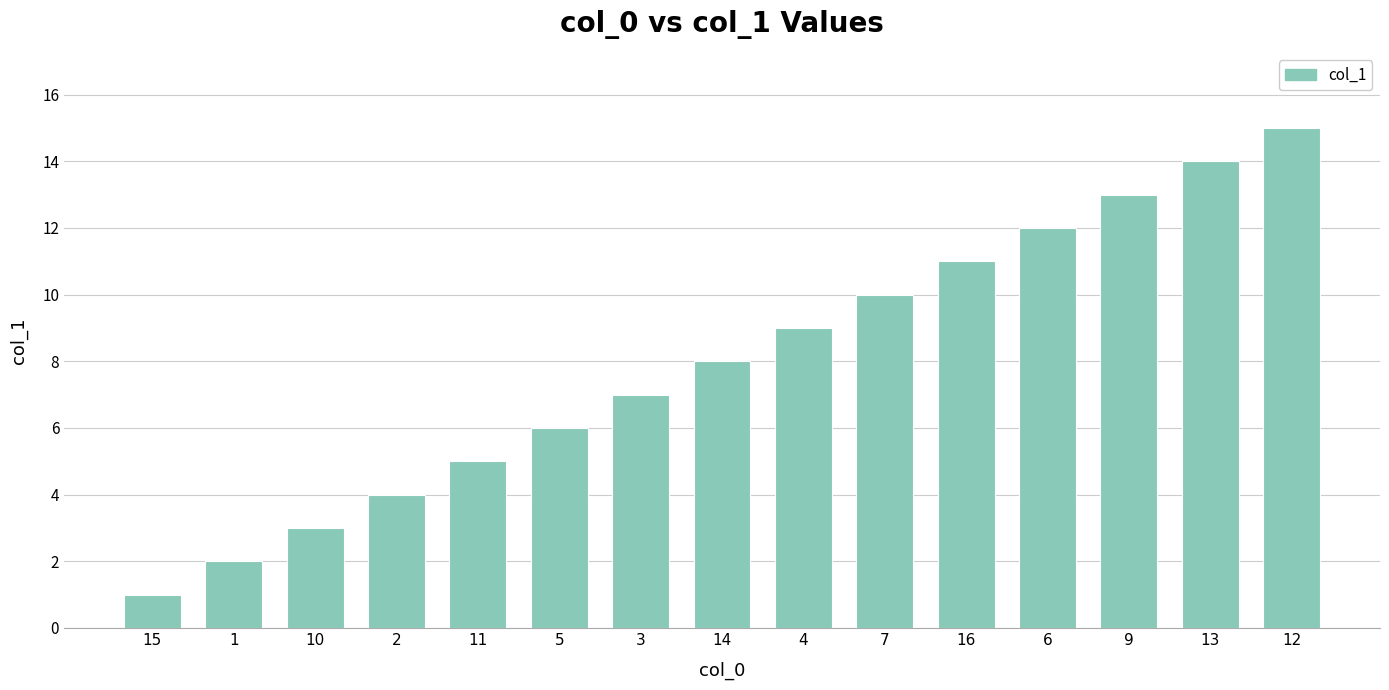

Count the number of data series in this chart.

1